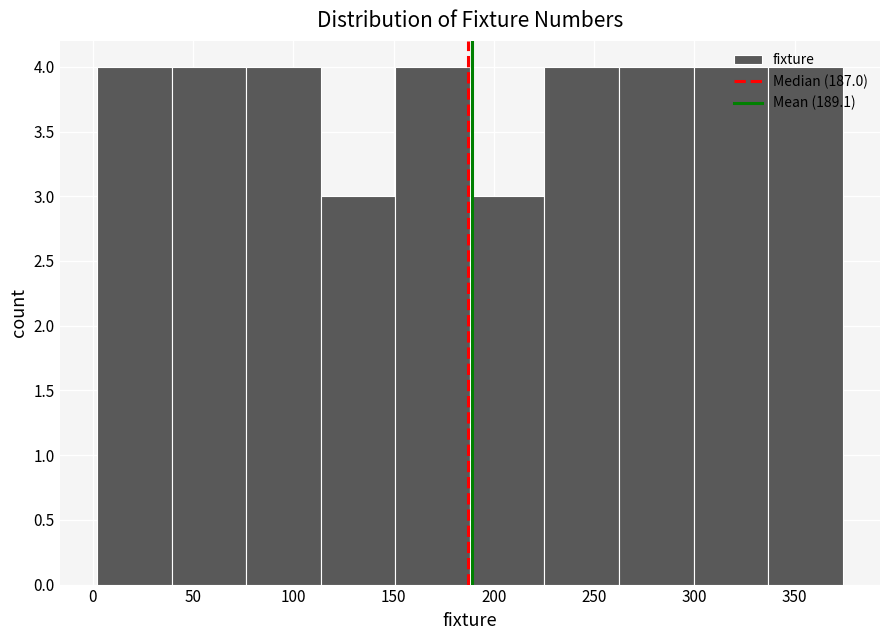

Reading left to right, transcribe this chart: for each bar, give the range it covers on the x-axis and its height. Neither the bar edges nor the heights are printed on the chart, so give them approximately, as read against the axes.

0 to 40: 4
40 to 75: 4
75 to 115: 4
115 to 150: 3
150 to 190: 4
190 to 225: 3
225 to 260: 4
260 to 300: 4
300 to 335: 4
335 to 375: 4